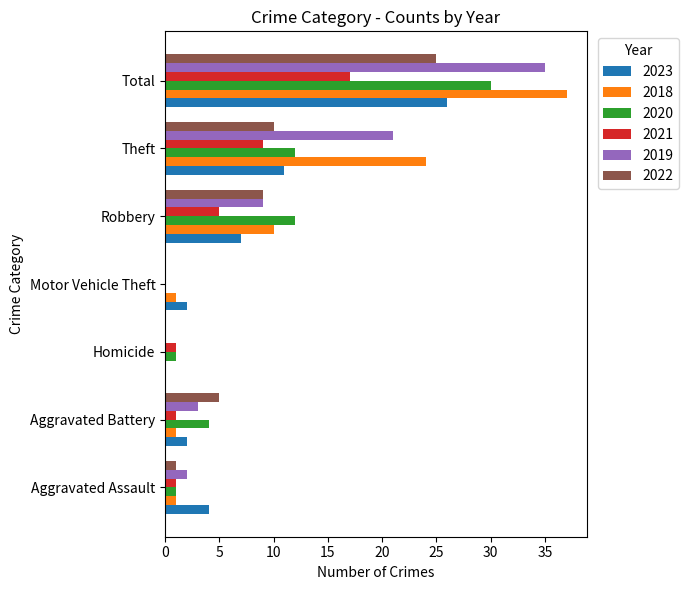

What is the spread (max minus min) of values at Robbery?

7